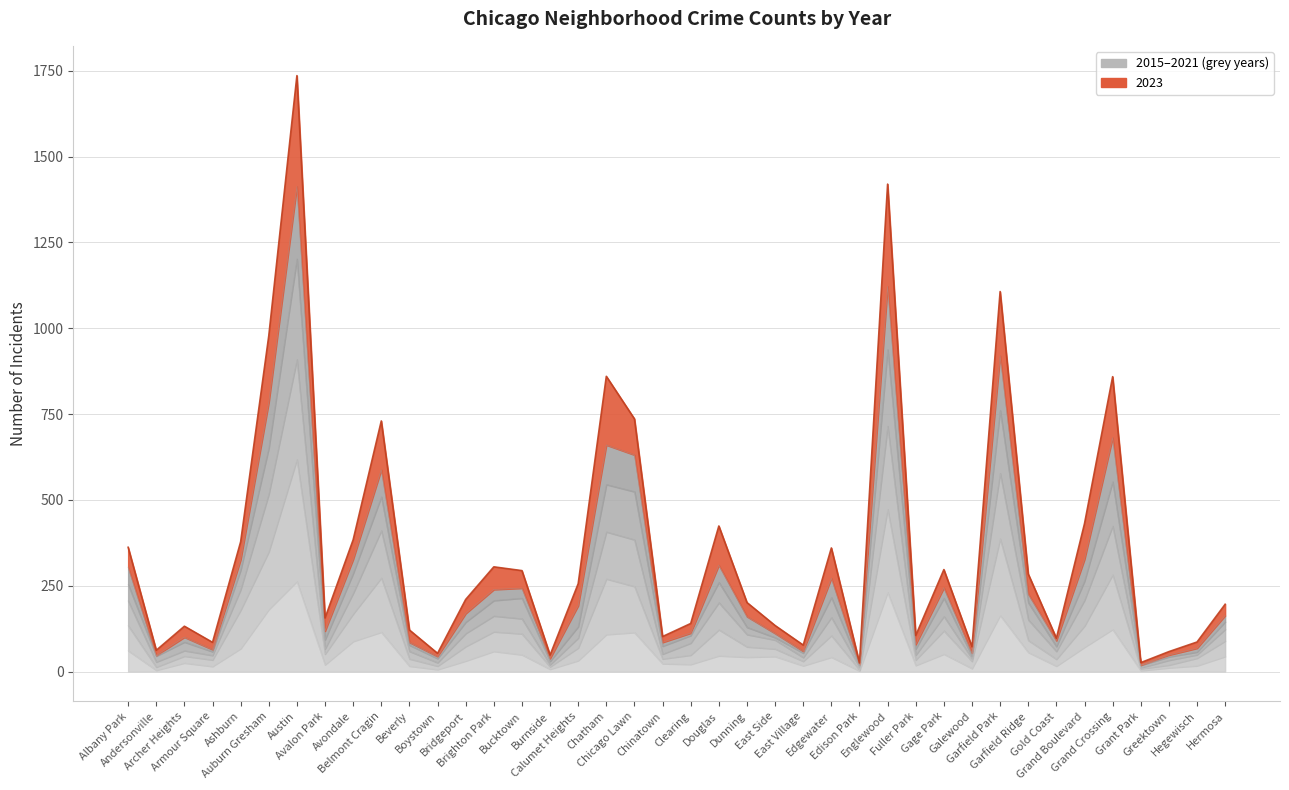

What is the total value across all series at Douglas?

1162